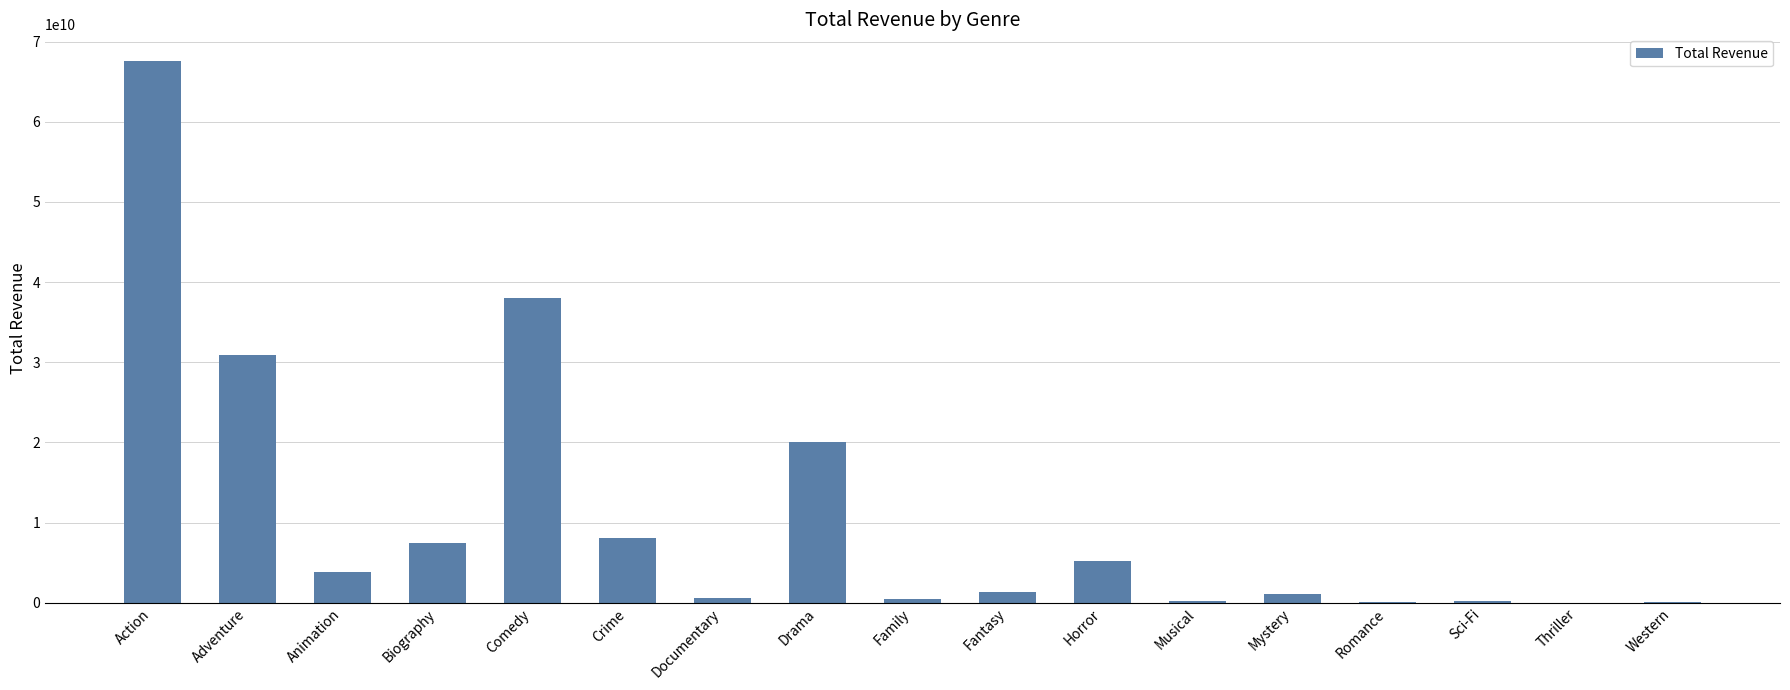

Are the bars horizontal?

No